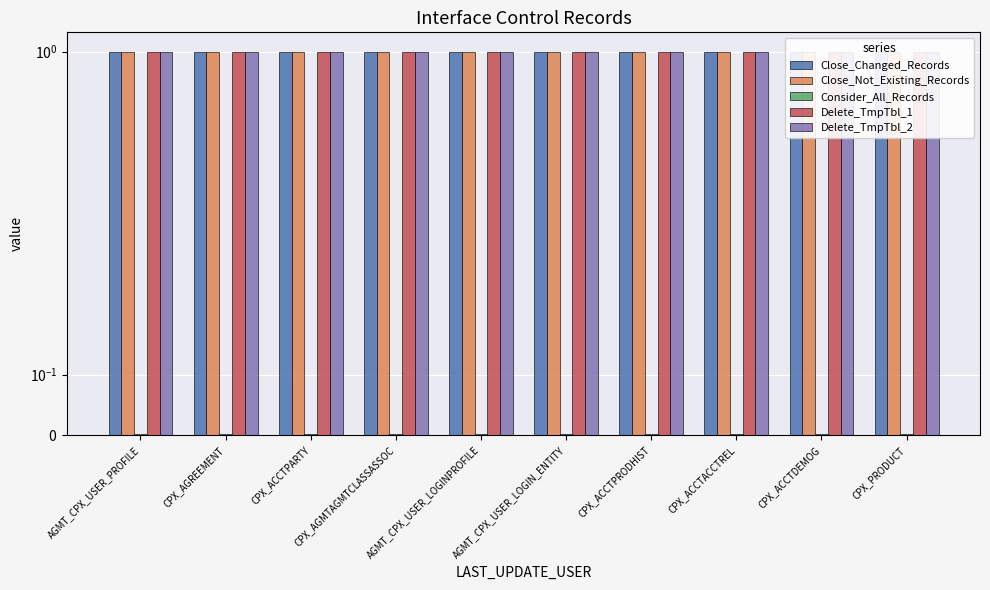

Reading left to right, what are all the values shown in this chart?

Close_Changed_Records: AGMT_CPX_USER_PROFILE=1.0	CPX_AGREEMENT=1.0	CPX_ACCTPARTY=1.0	CPX_AGMTAGMTCLASSASSOC=1.0	AGMT_CPX_USER_LOGINPROFILE=1.0	AGMT_CPX_USER_LOGIN_ENTITY=1.0	CPX_ACCTPRODHIST=1.0	CPX_ACCTACCTREL=1.0	CPX_ACCTDEMOG=1.0	CPX_PRODUCT=1.0
Close_Not_Existing_Records: AGMT_CPX_USER_PROFILE=1.0	CPX_AGREEMENT=1.0	CPX_ACCTPARTY=1.0	CPX_AGMTAGMTCLASSASSOC=1.0	AGMT_CPX_USER_LOGINPROFILE=1.0	AGMT_CPX_USER_LOGIN_ENTITY=1.0	CPX_ACCTPRODHIST=1.0	CPX_ACCTACCTREL=1.0	CPX_ACCTDEMOG=1.0	CPX_PRODUCT=1.0
Consider_All_Records: AGMT_CPX_USER_PROFILE=0.0	CPX_AGREEMENT=0.0	CPX_ACCTPARTY=0.0	CPX_AGMTAGMTCLASSASSOC=0.0	AGMT_CPX_USER_LOGINPROFILE=0.0	AGMT_CPX_USER_LOGIN_ENTITY=0.0	CPX_ACCTPRODHIST=0.0	CPX_ACCTACCTREL=0.0	CPX_ACCTDEMOG=0.0	CPX_PRODUCT=0.0
Delete_TmpTbl_1: AGMT_CPX_USER_PROFILE=1.0	CPX_AGREEMENT=1.0	CPX_ACCTPARTY=1.0	CPX_AGMTAGMTCLASSASSOC=1.0	AGMT_CPX_USER_LOGINPROFILE=1.0	AGMT_CPX_USER_LOGIN_ENTITY=1.0	CPX_ACCTPRODHIST=1.0	CPX_ACCTACCTREL=1.0	CPX_ACCTDEMOG=1.0	CPX_PRODUCT=1.0
Delete_TmpTbl_2: AGMT_CPX_USER_PROFILE=1.0	CPX_AGREEMENT=1.0	CPX_ACCTPARTY=1.0	CPX_AGMTAGMTCLASSASSOC=1.0	AGMT_CPX_USER_LOGINPROFILE=1.0	AGMT_CPX_USER_LOGIN_ENTITY=1.0	CPX_ACCTPRODHIST=1.0	CPX_ACCTACCTREL=1.0	CPX_ACCTDEMOG=1.0	CPX_PRODUCT=1.0